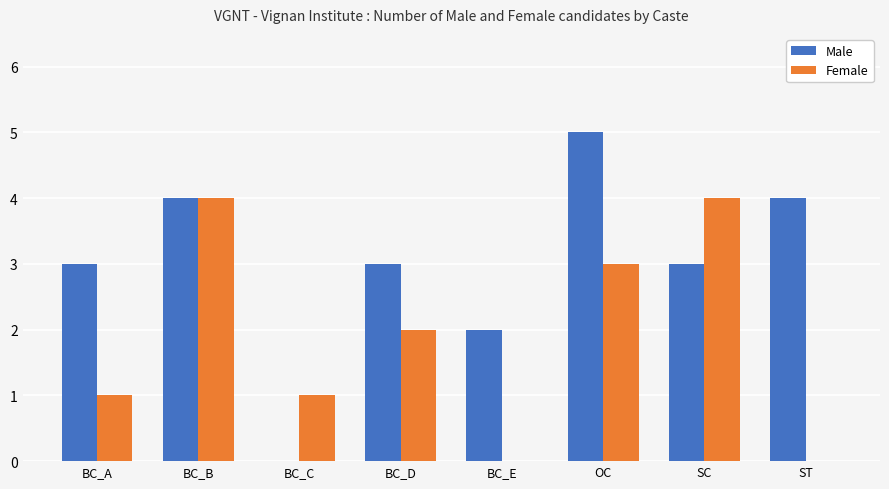

At which label does Male reach its peak?

OC